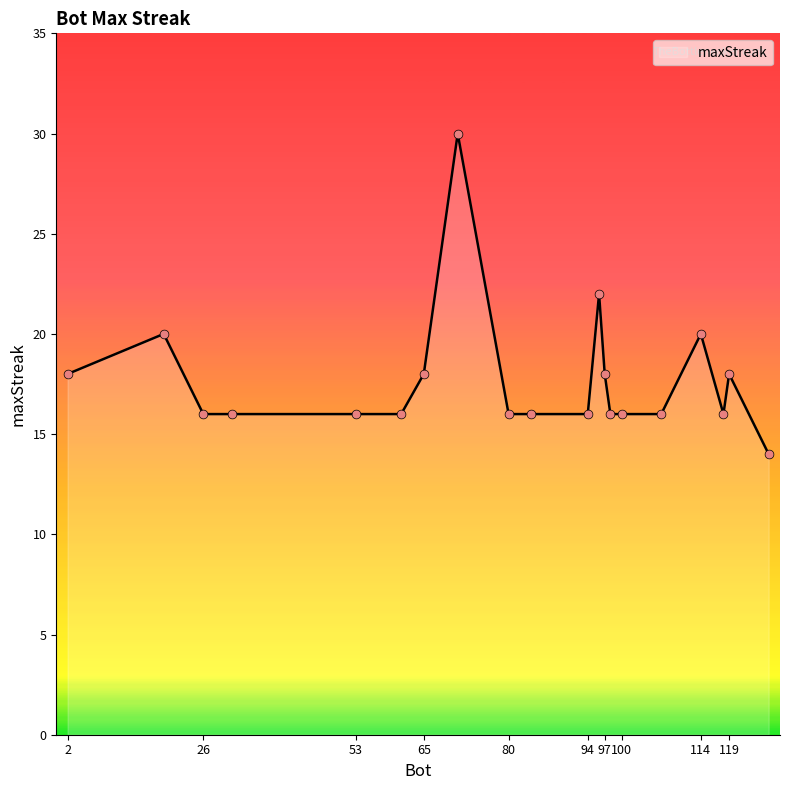

What is the minimum value shown in the chart?

14